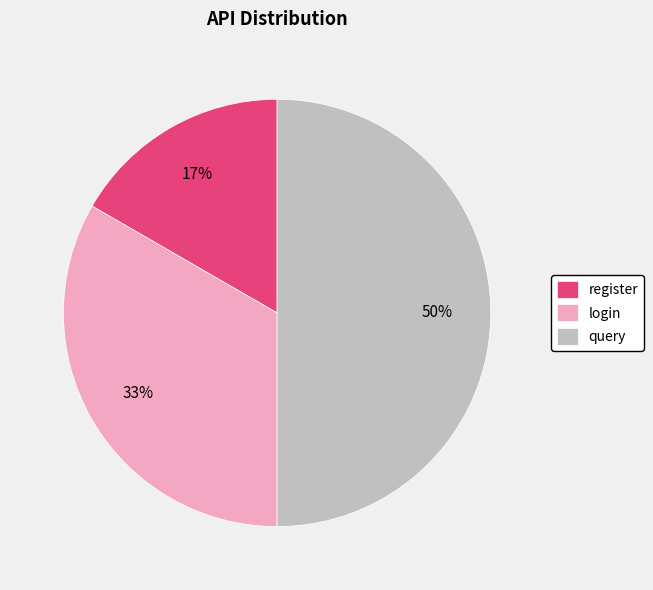

What is the smallest slice in the pie chart?

register